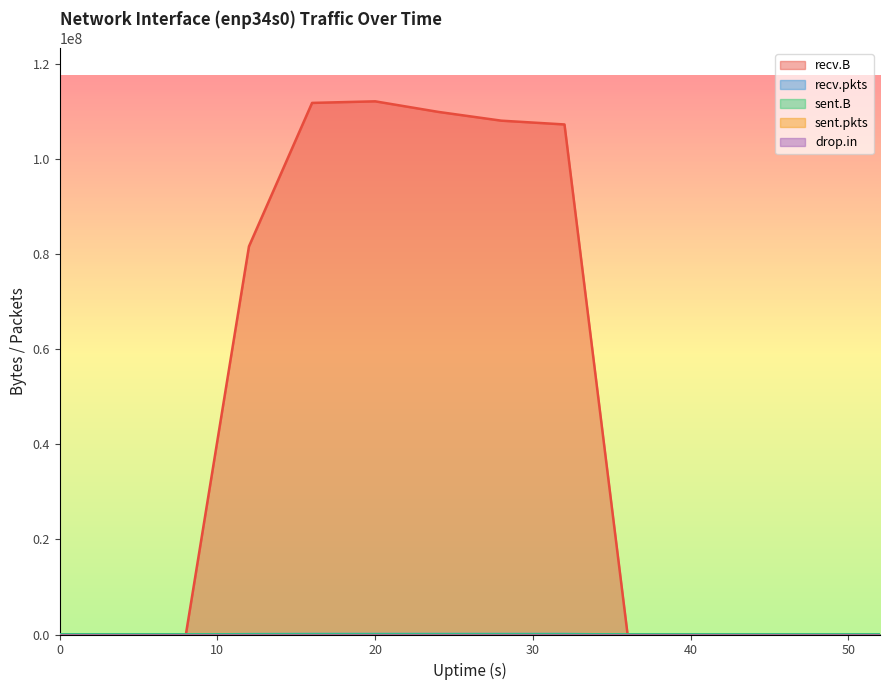

Which series has the largest range (max minus min)?

recv.B